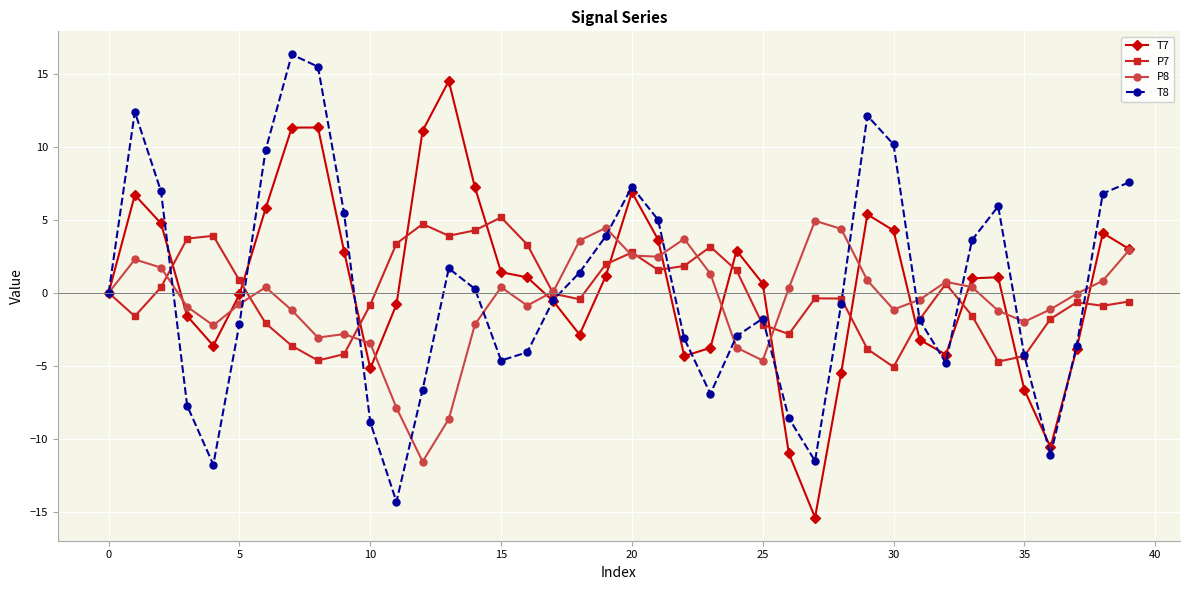

How many interior local valleys does the T8 series have?

7